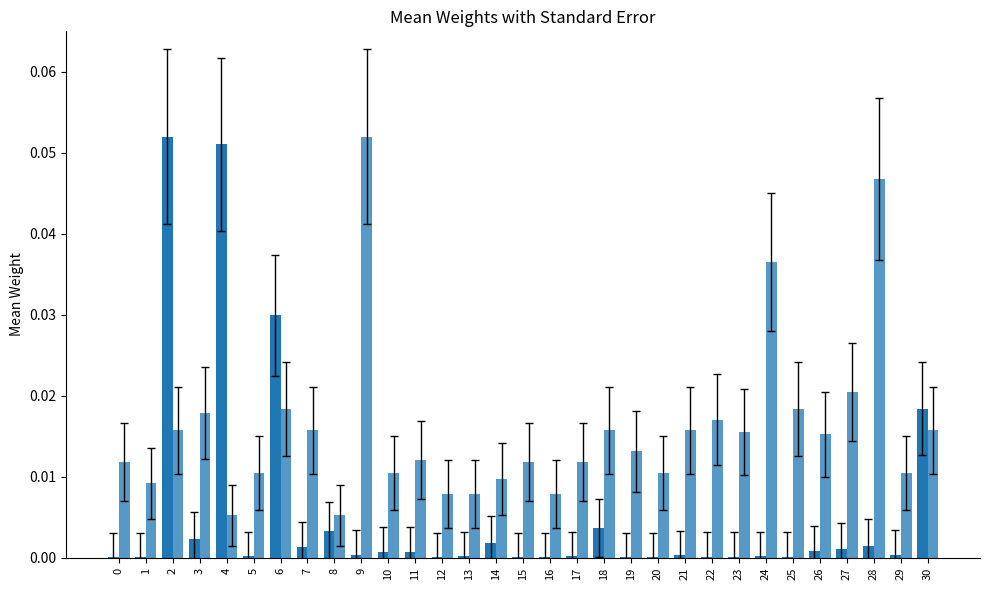

Are the bars grouped side by side (vs. stacked)?

Yes